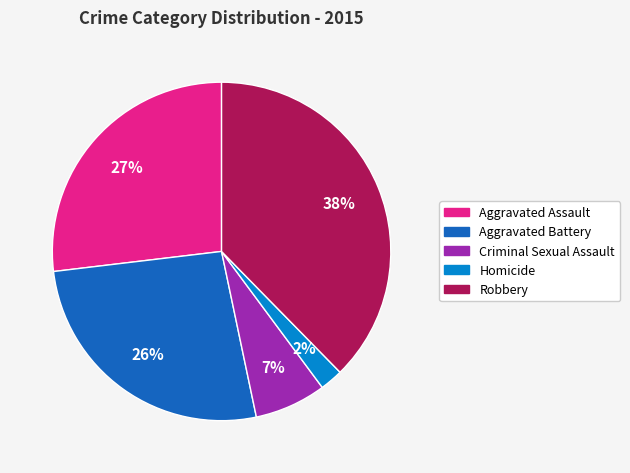

Approximately how many times larger is the value at Aggravated Battery compared to Aggravated Assault?

1.0